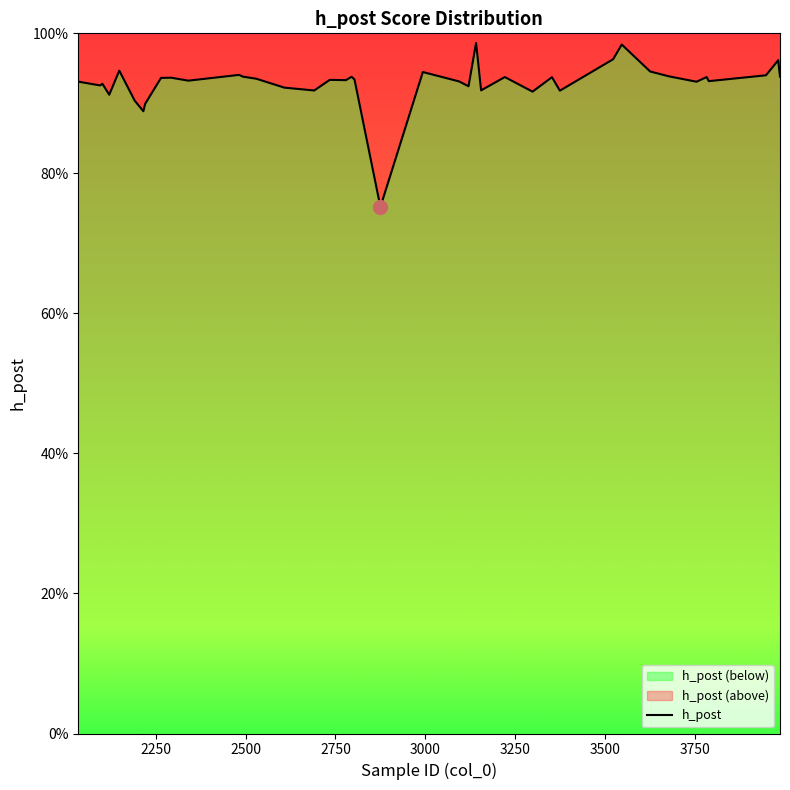

Does the chart have visible grid lines?

No